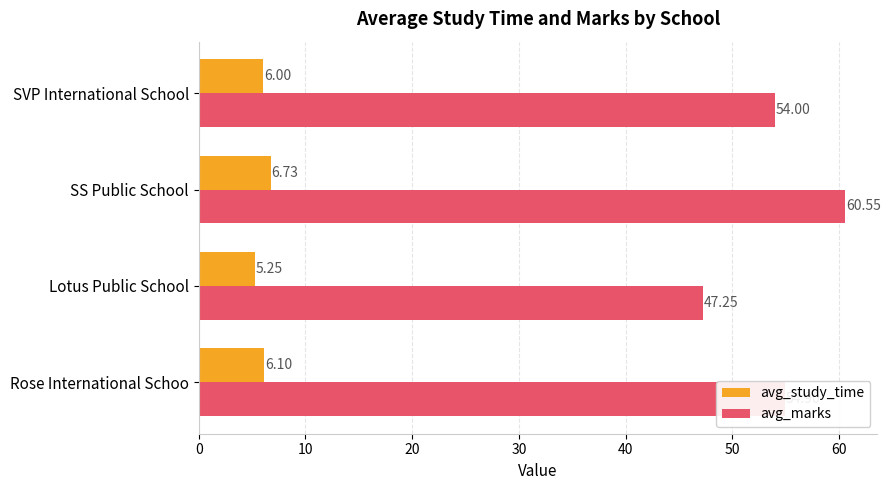

At which label does avg_study_time reach its peak?

SS Public School